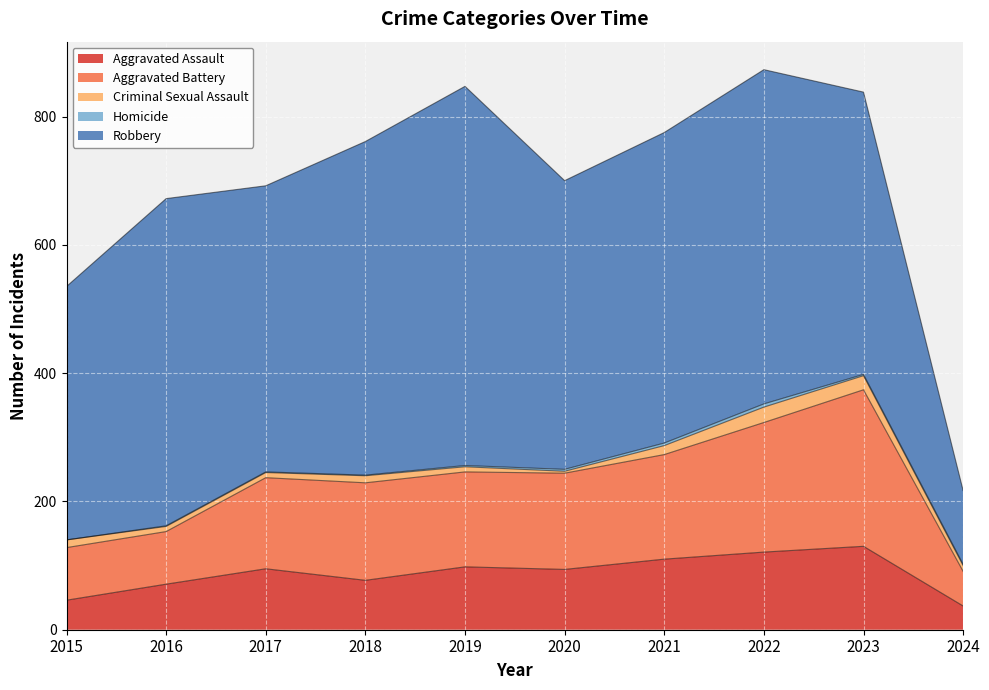

Where is the first local maximum for Homicide?

2022